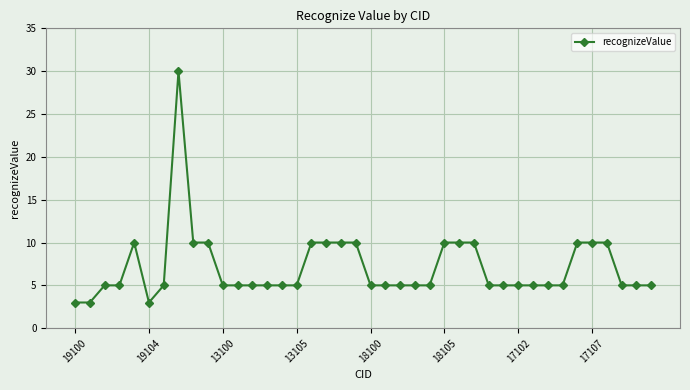

True or false: there are more than 0 points higher than both neighbors.

True